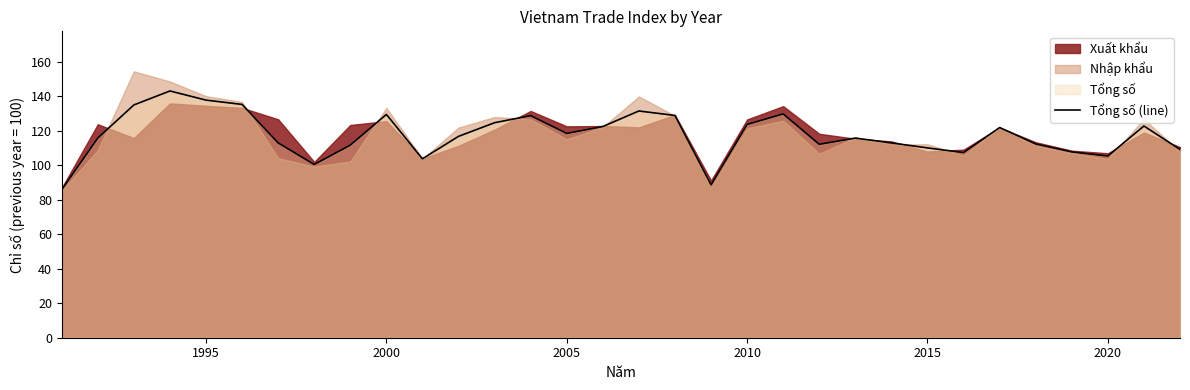

True or false: Tổng số (line) has a value of 123.6 at 2010.

True